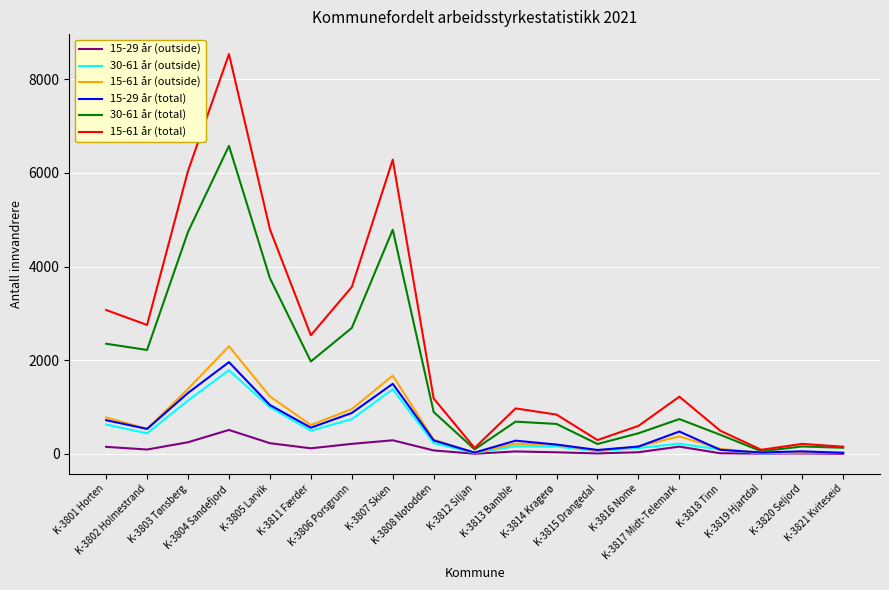

What is the maximum value shown in the chart?

8538